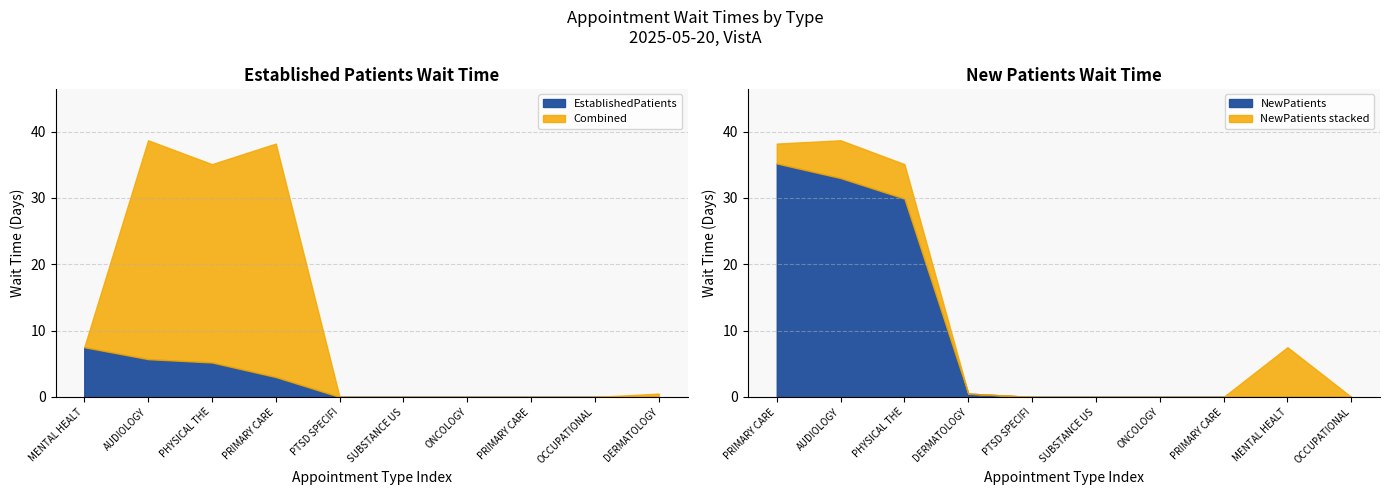

Which label corresponds to the smallest value in the chart?

DERMATOLOGY